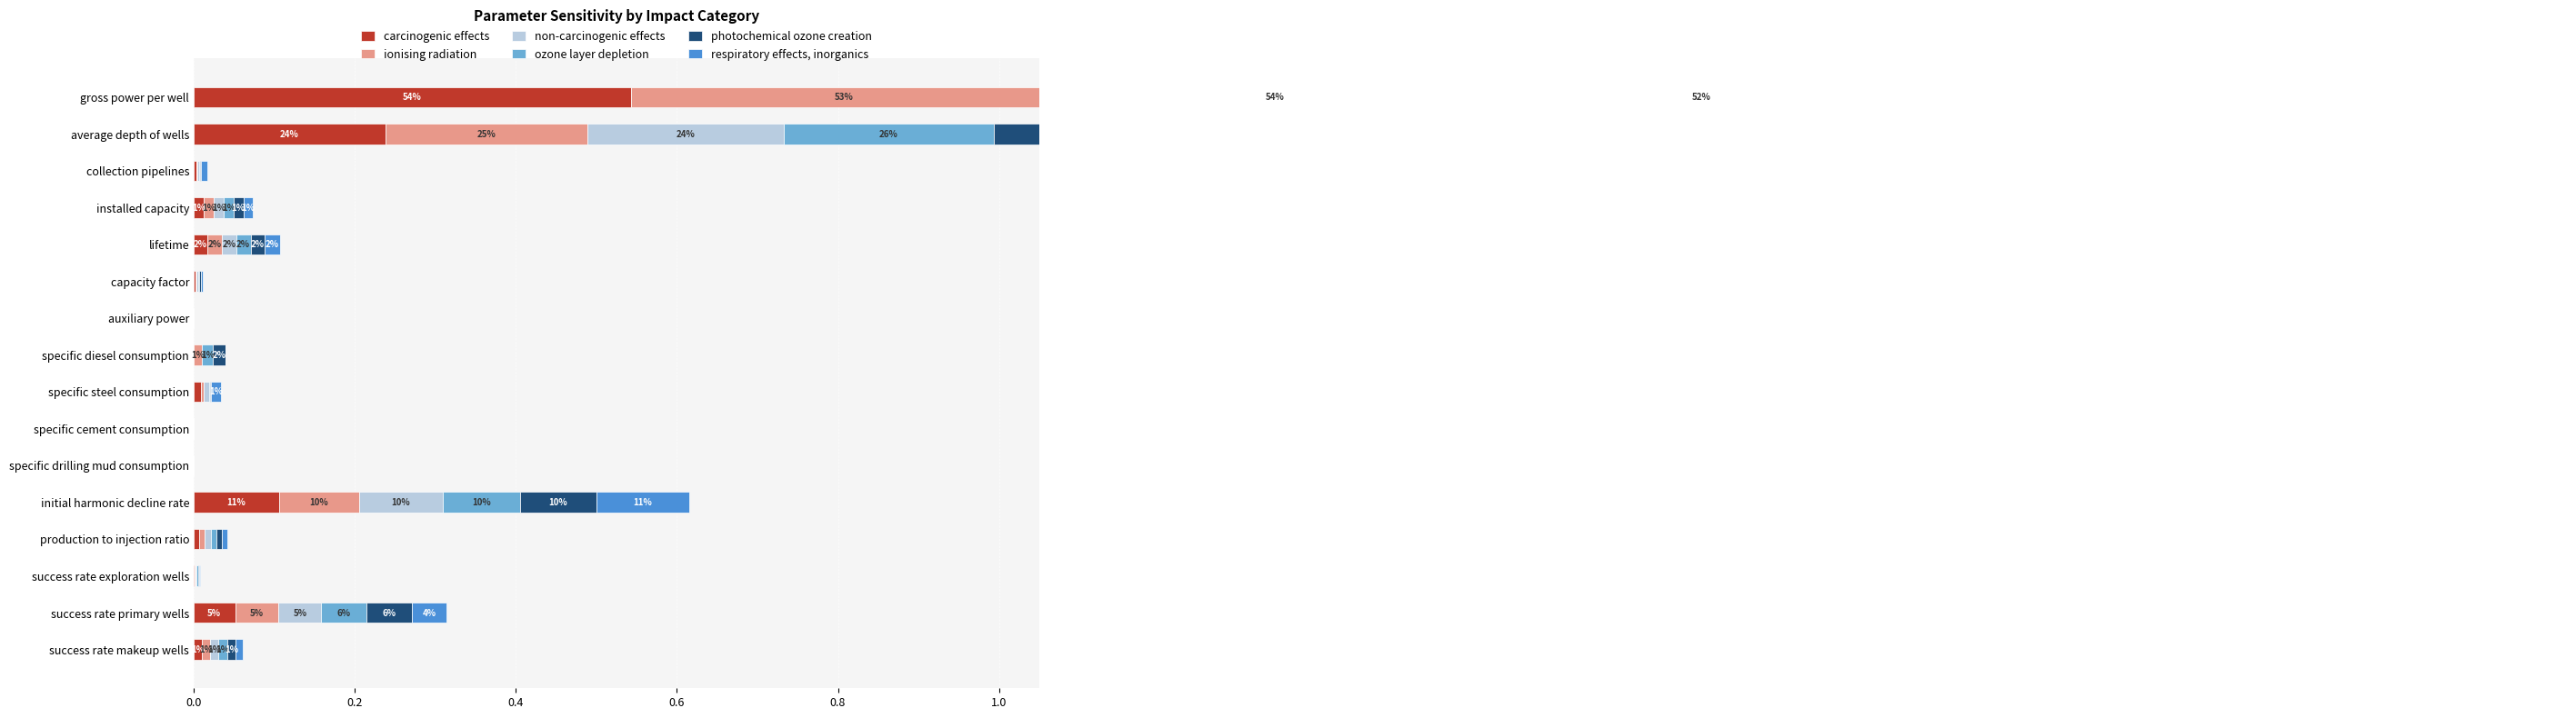

Count the number of data series in this chart.

6